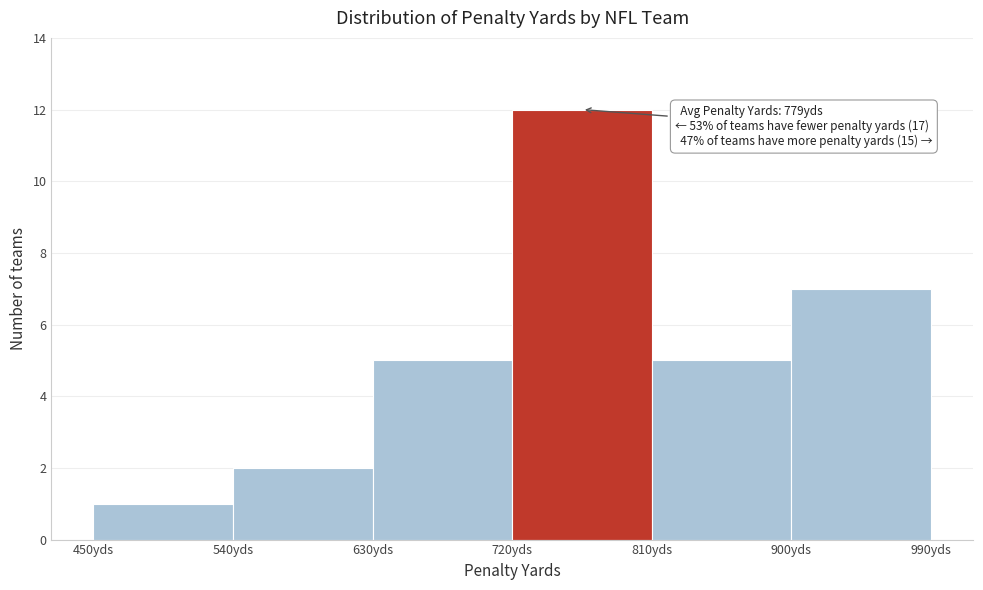

Which range on the x-axis has the tallest bar?

720 to 810